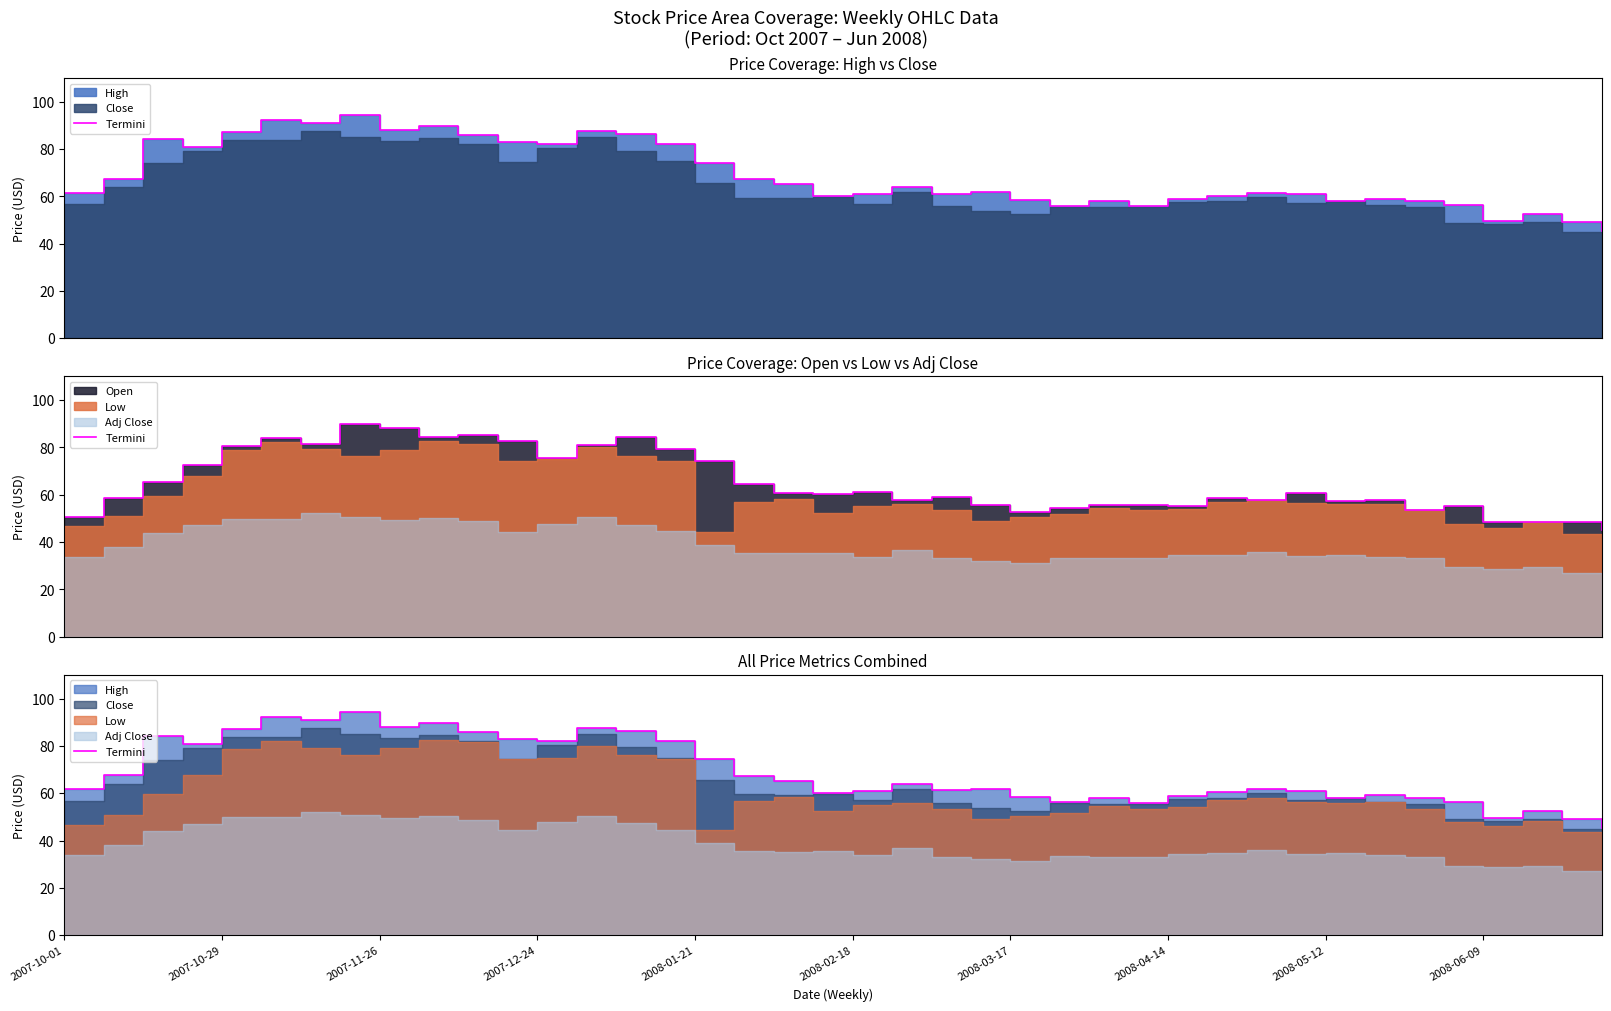

What is the sum of the values at 2007-10-01 and 23?

123.5